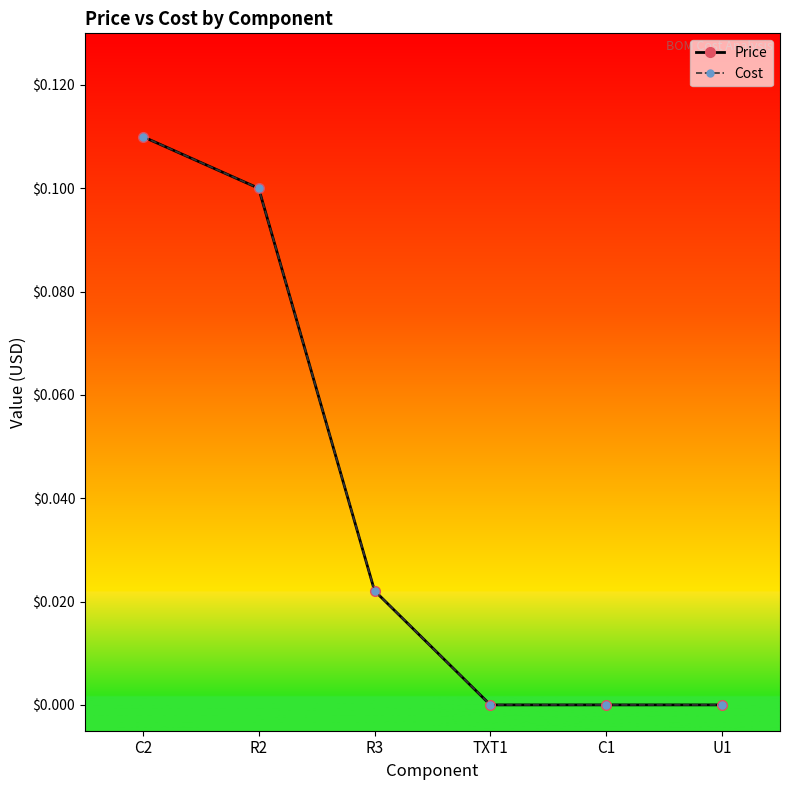

True or false: Cost and Price cross at least once.

False